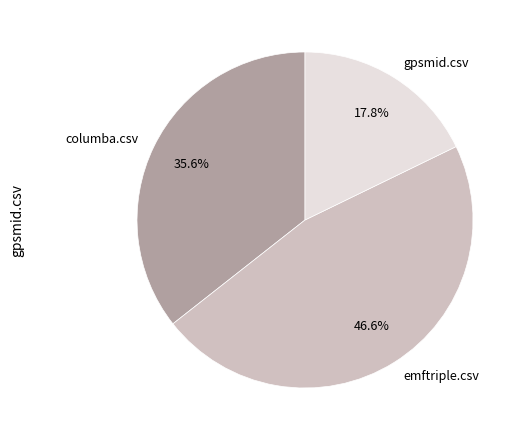

Is it true that columba.csv is 36% of the pie?

True